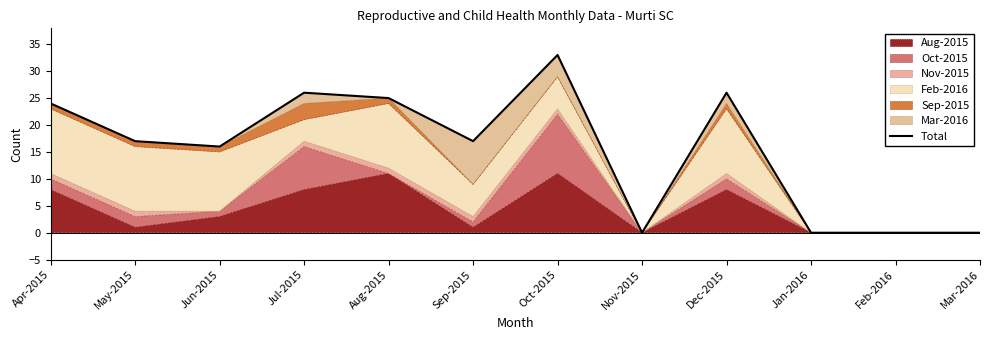

Which category has the lowest value across all series?

Nov-2015